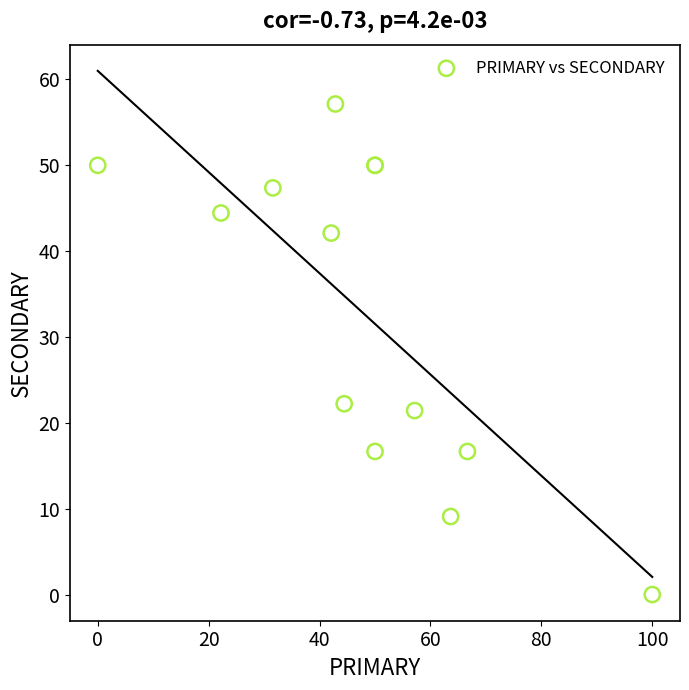

What Y value in the scatter plot is closest to 28?

22.2